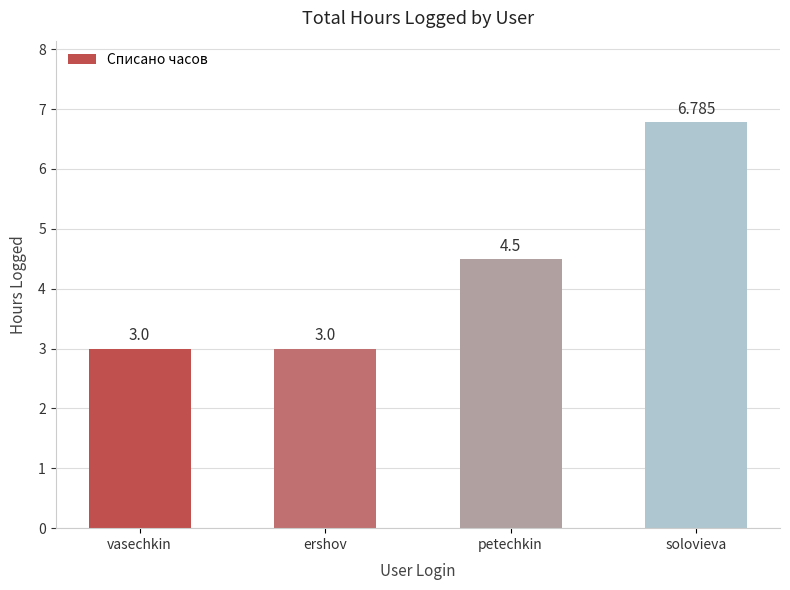

Count the values in the range 3 to 6.

3